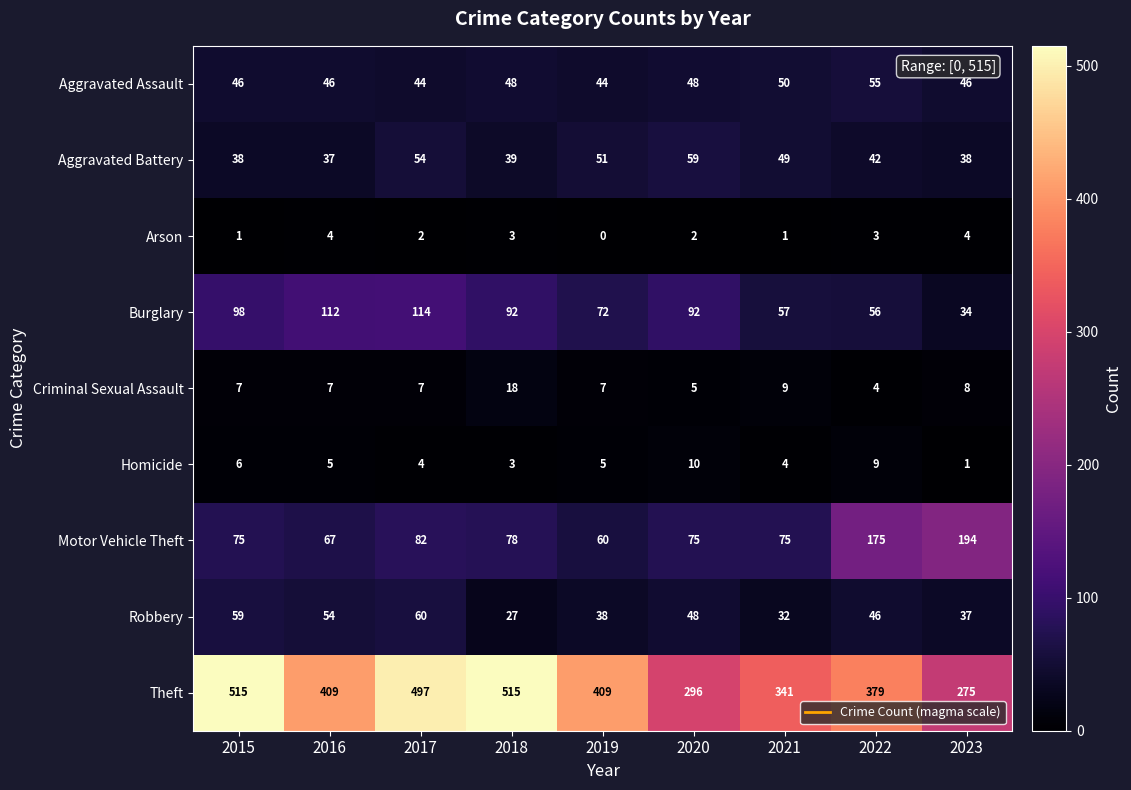

Is it true that Burglary equals 85 at 2022?

False